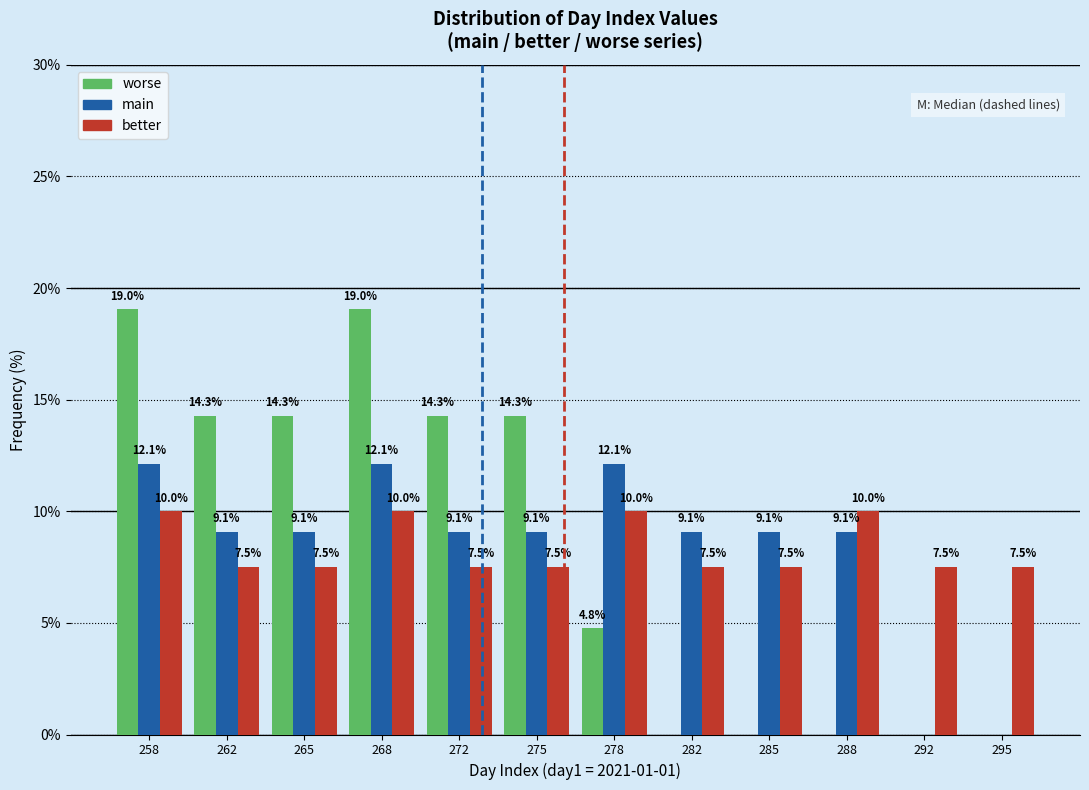

Reading left to right, transcribe all the data shown in this chart.

worse: 258=19.0	262=14.3	265=14.3	268=19.0	272=14.3	275=14.3	278=4.8	282=0.0	285=0.0	288=0.0	292=0.0	295=0.0
main: 258=12.1	262=9.1	265=9.1	268=12.1	272=9.1	275=9.1	278=12.1	282=9.1	285=9.1	288=9.1	292=0.0	295=0.0
better: 258=10.0	262=7.5	265=7.5	268=10.0	272=7.5	275=7.5	278=10.0	282=7.5	285=7.5	288=10.0	292=7.5	295=7.5